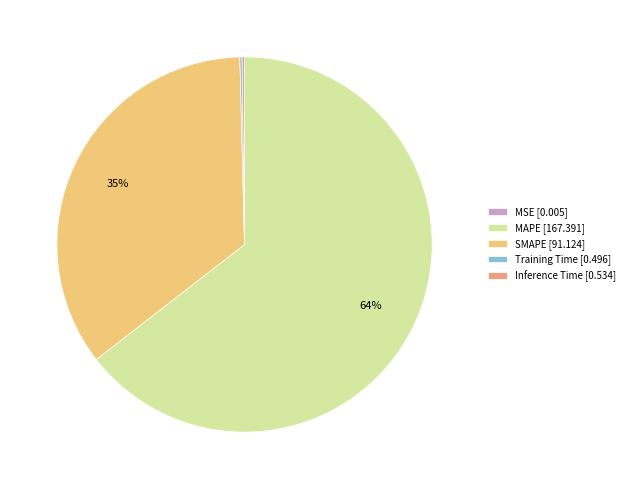

Is there a majority slice in this chart?

Yes